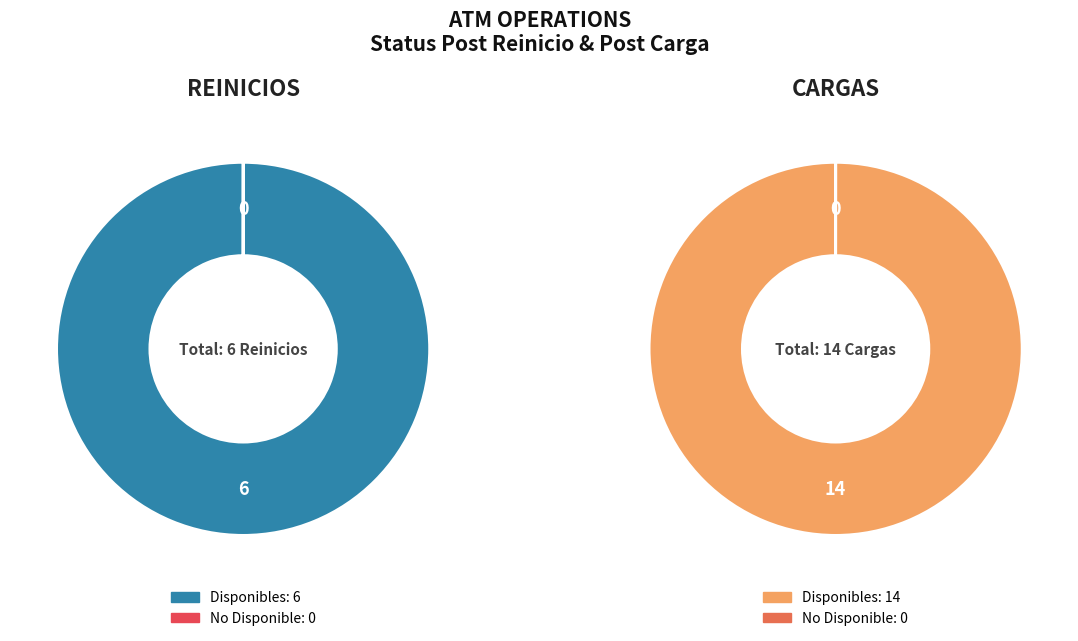

Does any single category account for the majority?

Yes